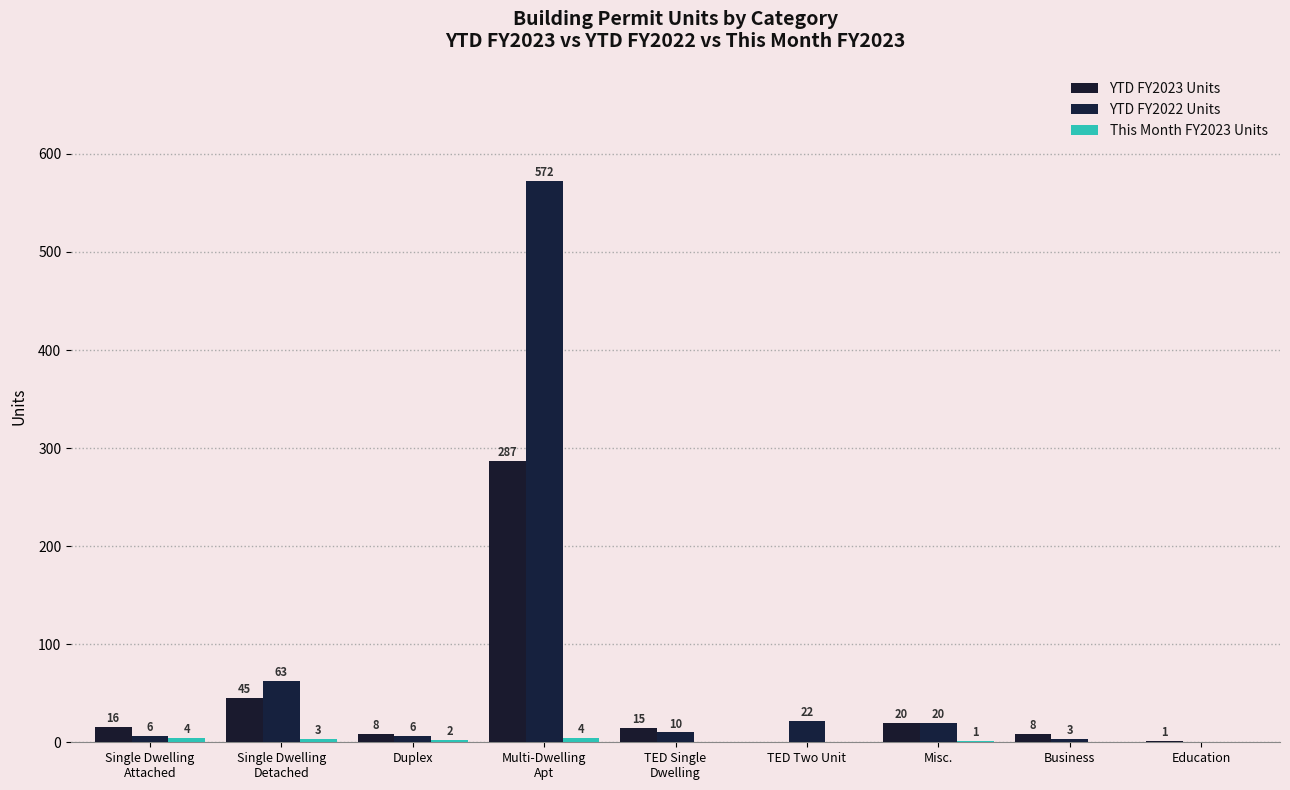

Reading right to left, what are all the values shown in this chart?

YTD FY2023 Units: Education=1	Business=8	Misc.=20	TED Two Unit=0	TED Single
Dwelling=15	Multi-Dwelling
Apt=287	Duplex=8	Single Dwelling
Detached=45	Single Dwelling
Attached=16
YTD FY2022 Units: Education=0	Business=3	Misc.=20	TED Two Unit=22	TED Single
Dwelling=10	Multi-Dwelling
Apt=572	Duplex=6	Single Dwelling
Detached=63	Single Dwelling
Attached=6
This Month FY2023 Units: Education=0	Business=0	Misc.=1	TED Two Unit=0	TED Single
Dwelling=0	Multi-Dwelling
Apt=4	Duplex=2	Single Dwelling
Detached=3	Single Dwelling
Attached=4